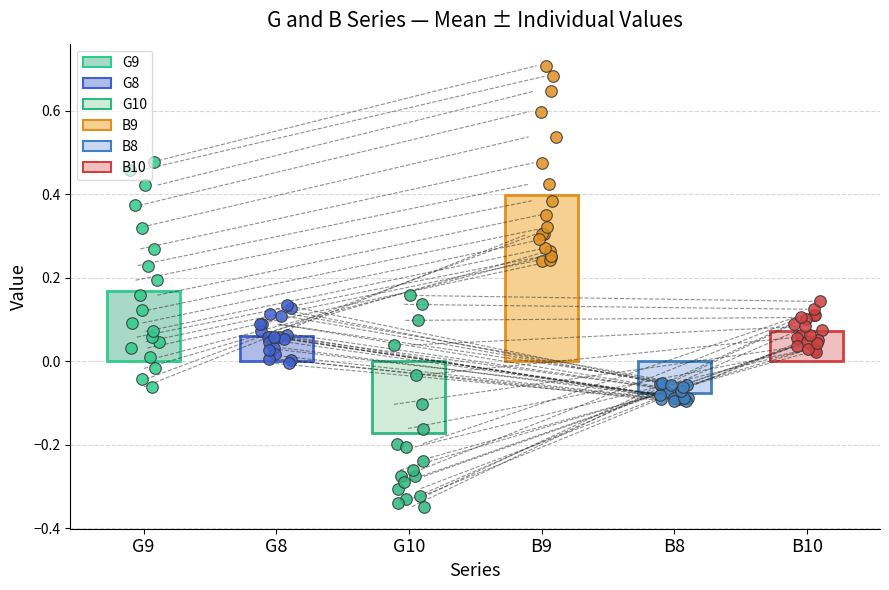

Is the value of G9 at 6 greater than the value of B8 at 15?

Yes